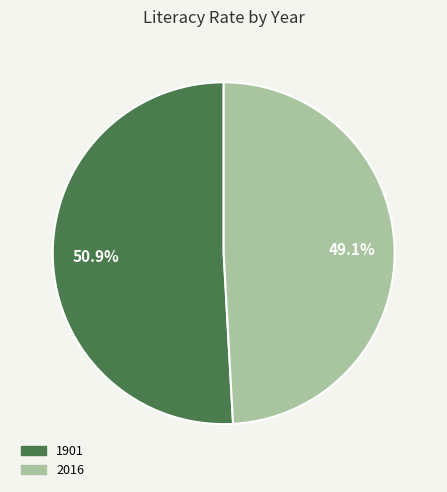

Which has a higher value, 1901 or 2016?

1901